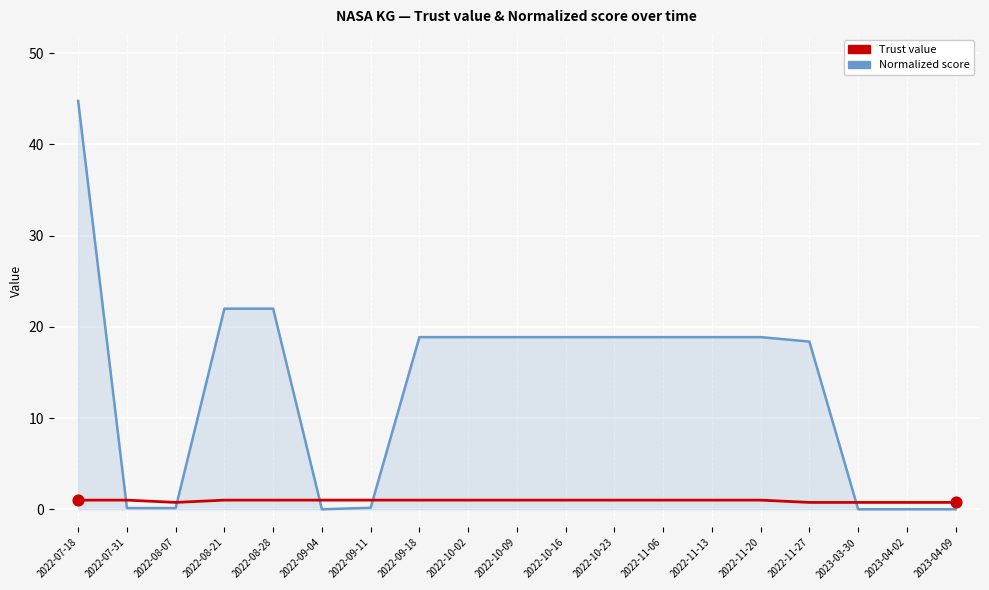

Which series has the largest total across all categories?

Normalized score